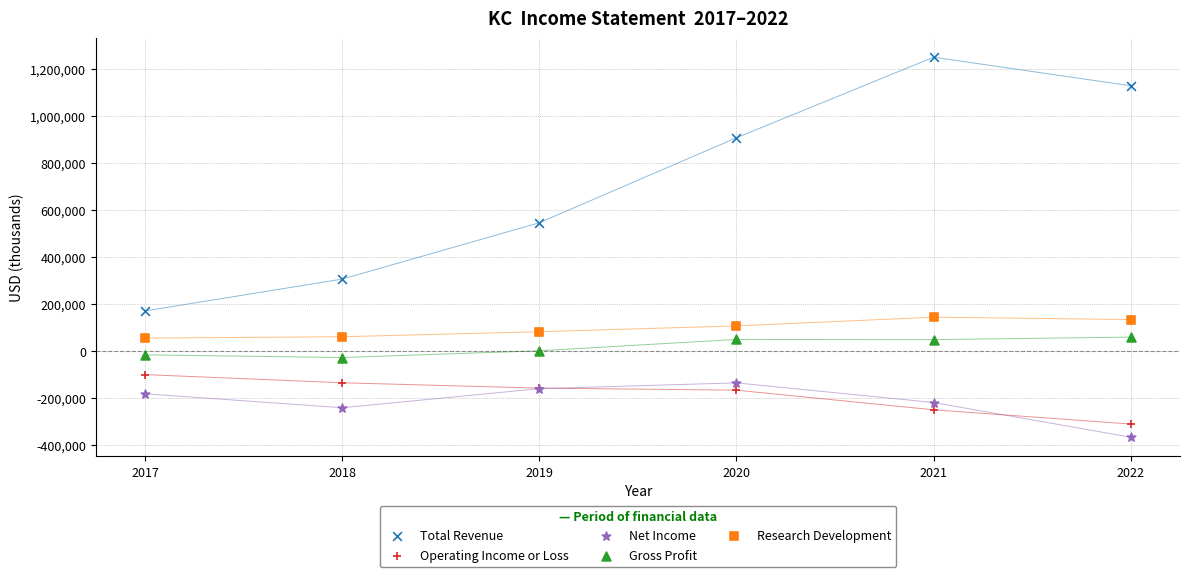

What are all the series names shown in the legend?

Total Revenue, Operating Income or Loss, Net Income, Gross Profit, Research Development